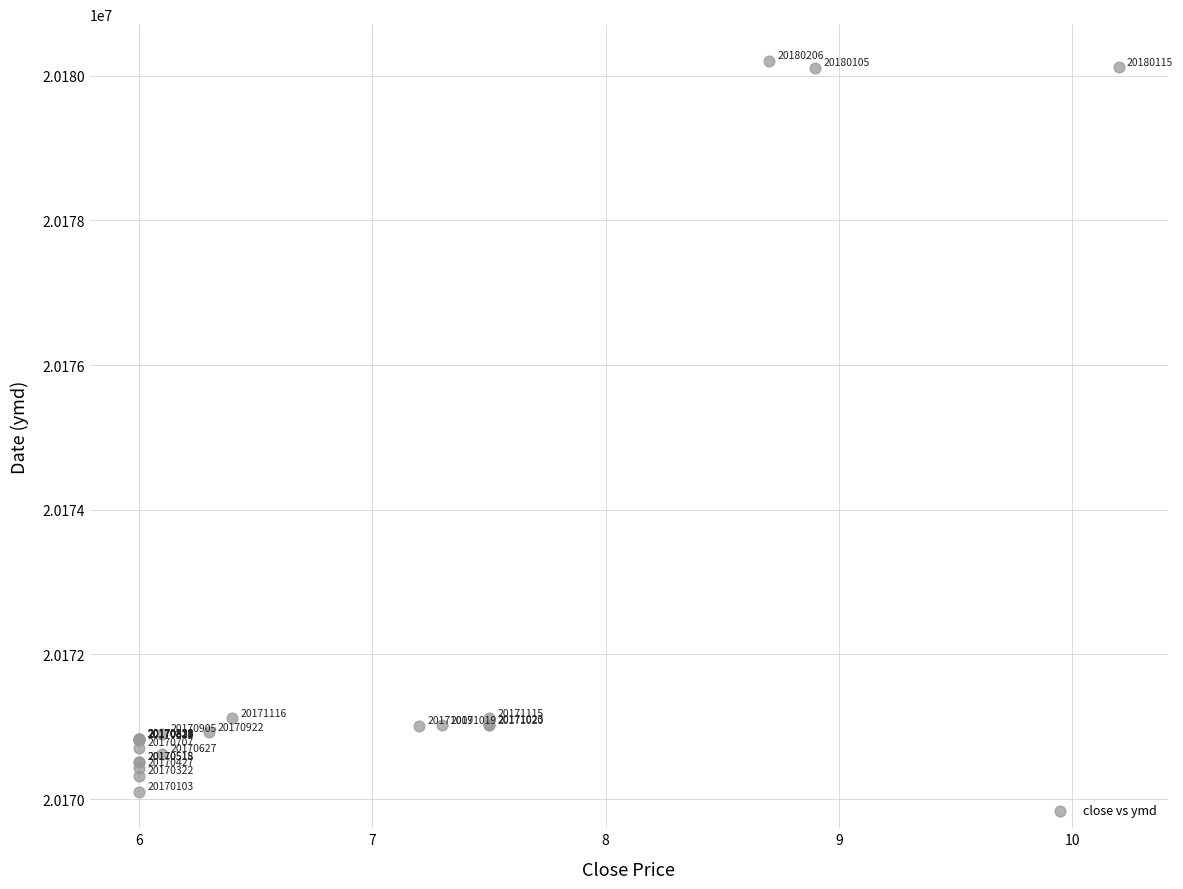

What Y value in the scatter plot is closest to 20175154?

20171116